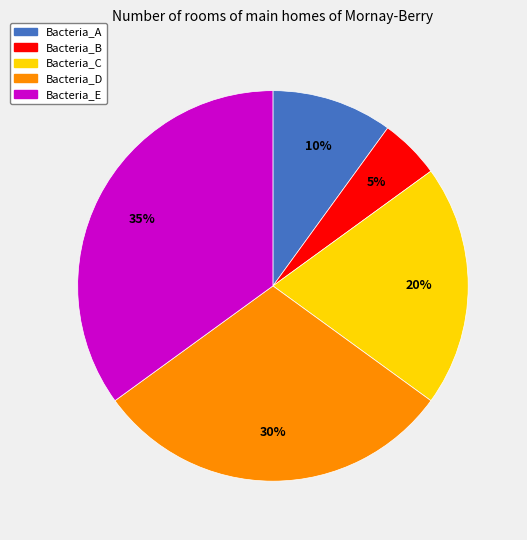

To the nearest percent, what percentage of the pie is Bacteria_D?

30%